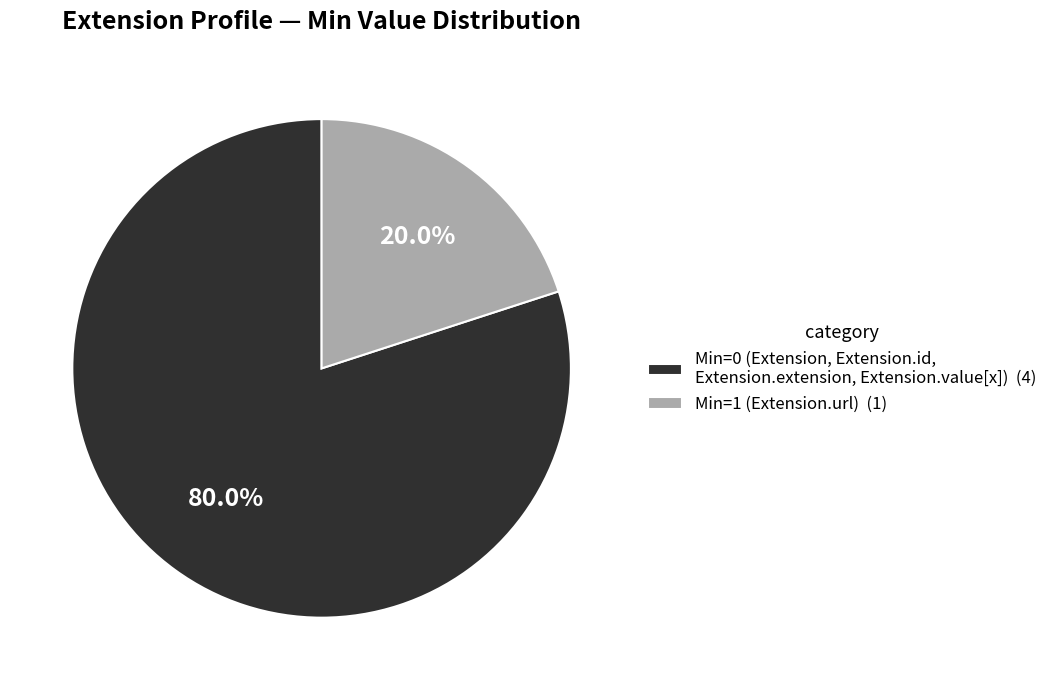

Is there a majority slice in this chart?

Yes